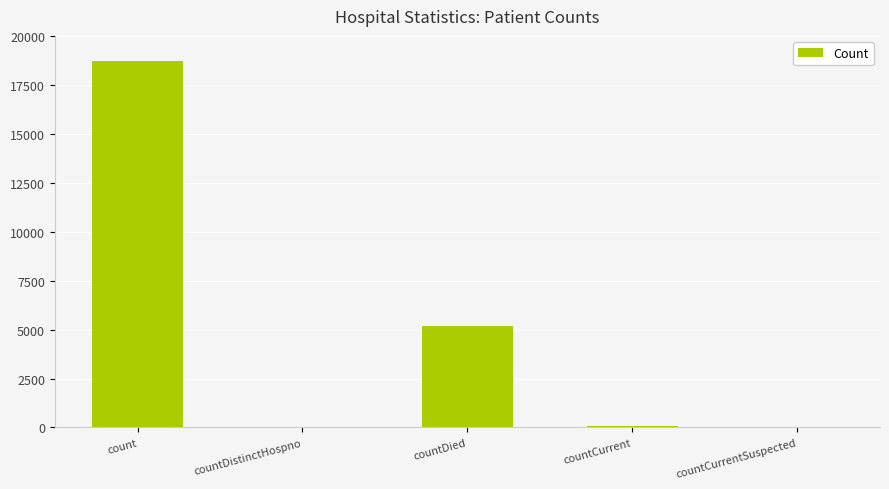

Which label corresponds to the largest value in the chart?

count